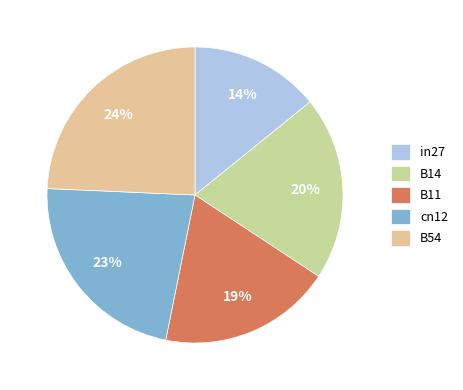

Which slice is the largest?

B54